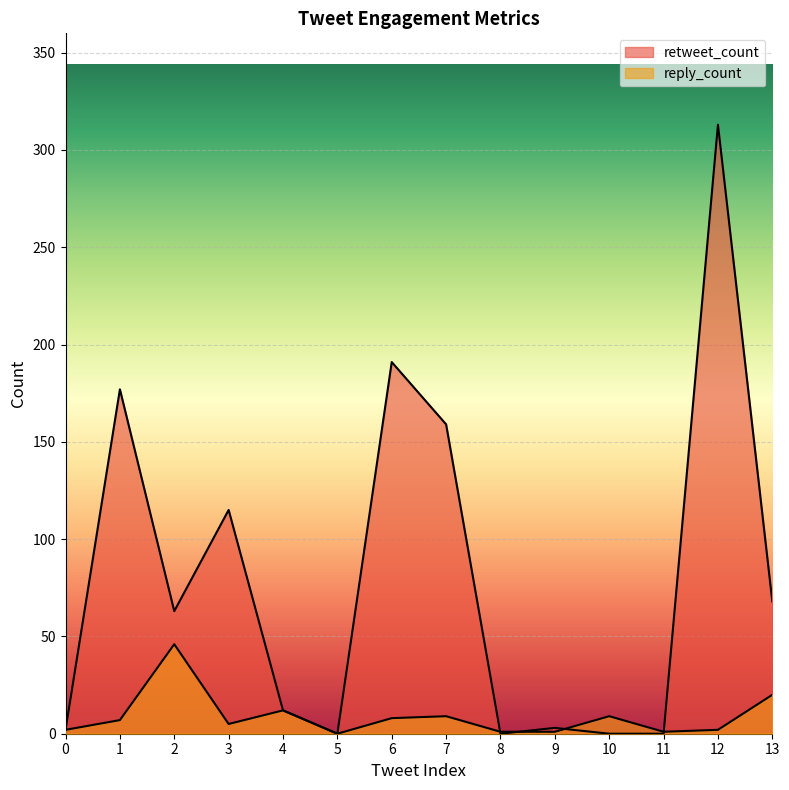

Reading left to right, transcribe all the data shown in this chart.

retweet_count: 0=2	1=177	2=63	3=115	4=12	5=0	6=191	7=159	8=0	9=3	10=0	11=0	12=313	13=68
reply_count: 0=2	1=7	2=46	3=5	4=12	5=0	6=8	7=9	8=1	9=1	10=9	11=1	12=2	13=20